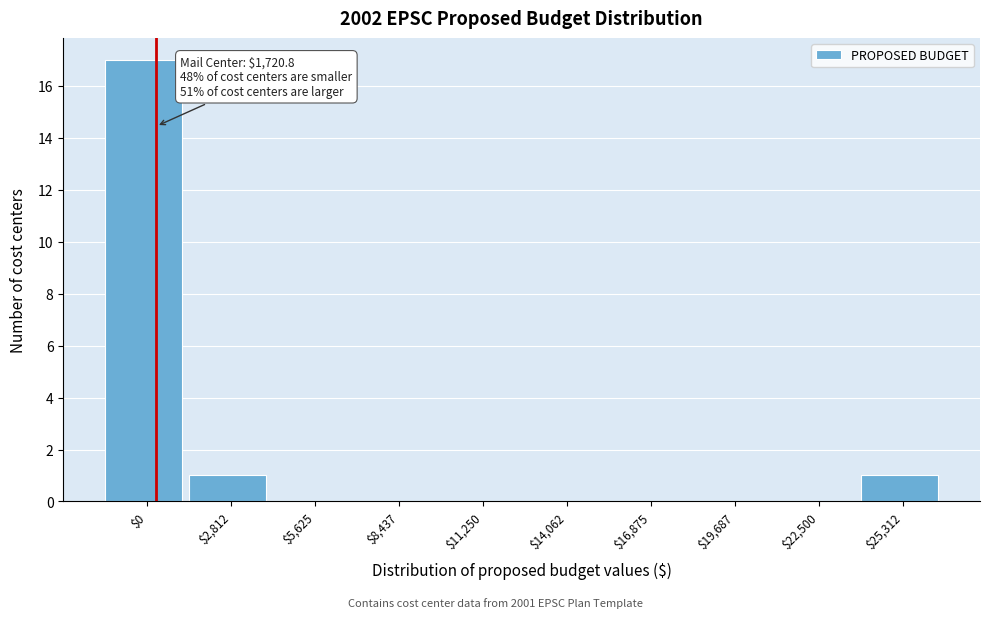

True or false: the data shows 17 at $0.

True